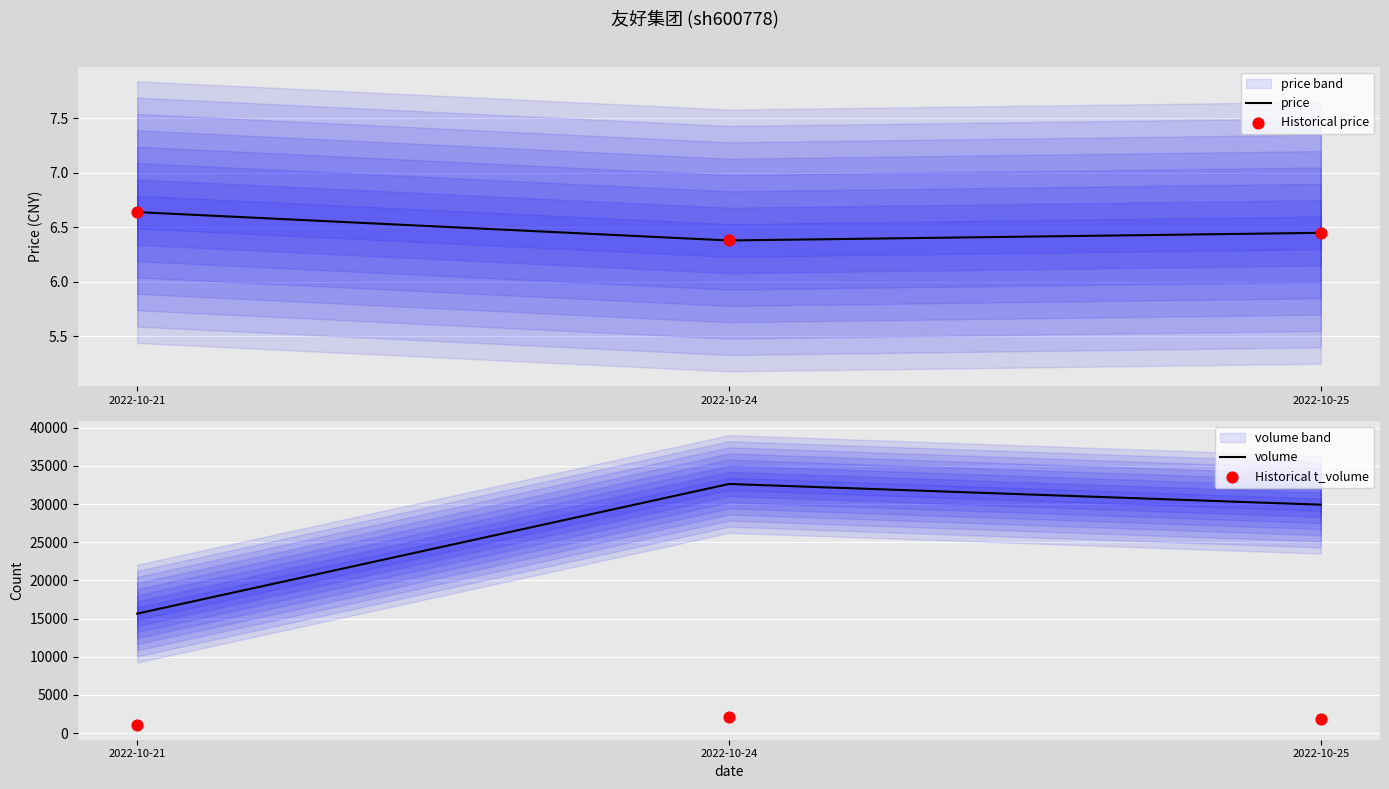

Which series reaches the minimum Y coordinate?

price